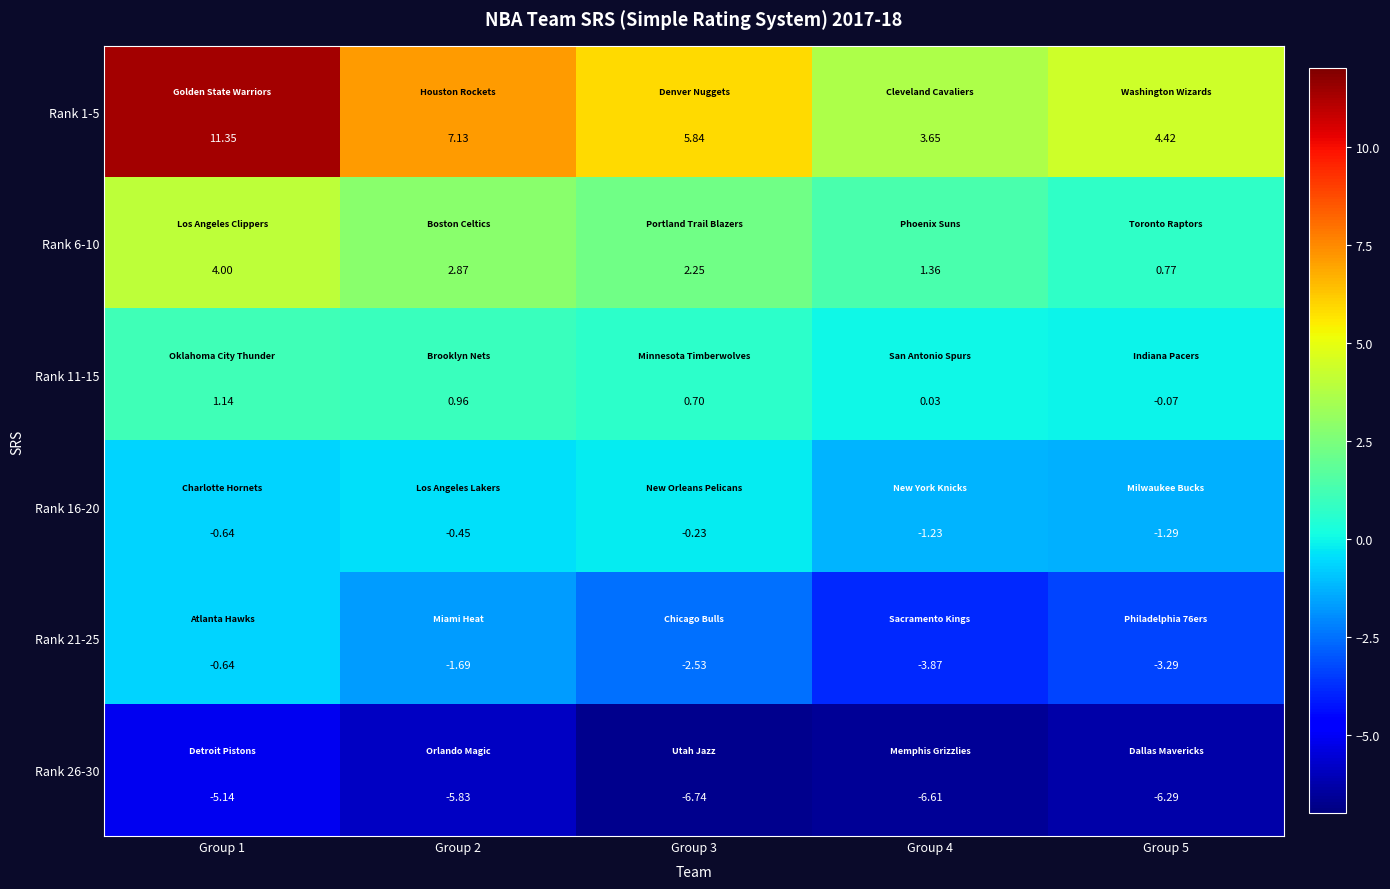

Is the value of Rank 16-20 at Group 3 greater than the value of Rank 1-5 at Group 3?

No